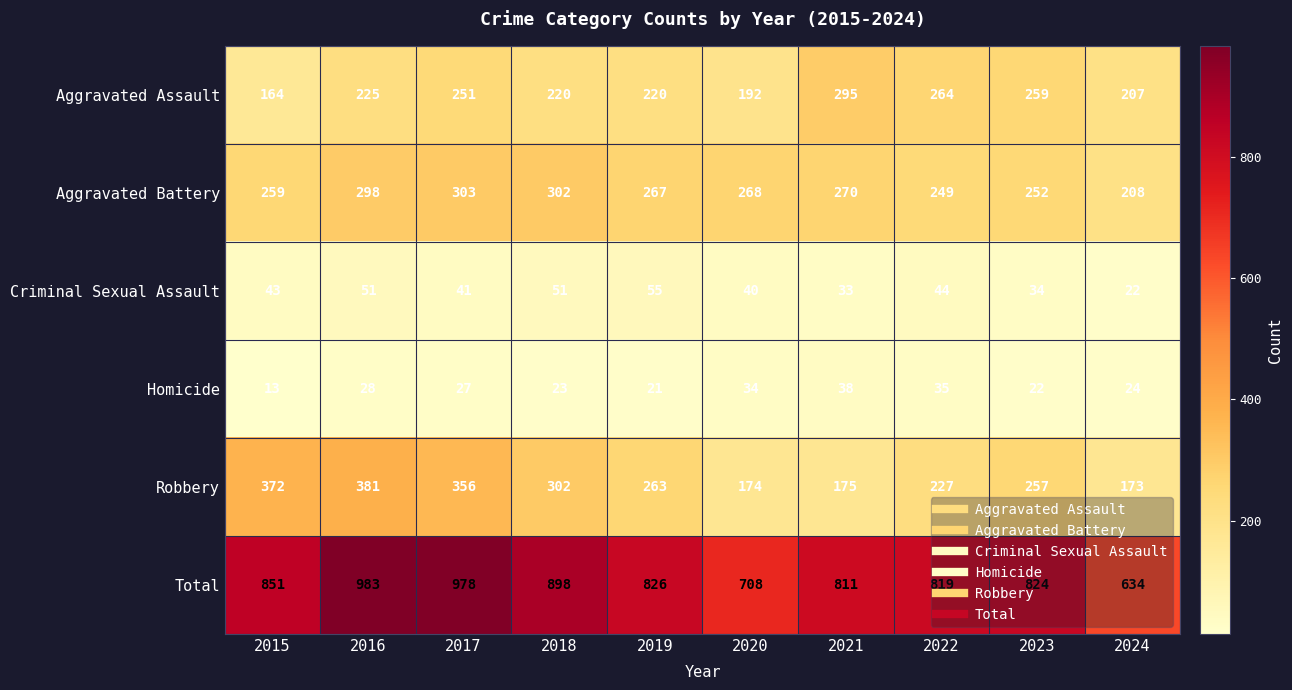

At how many categories does at least one series exceed 548?

10